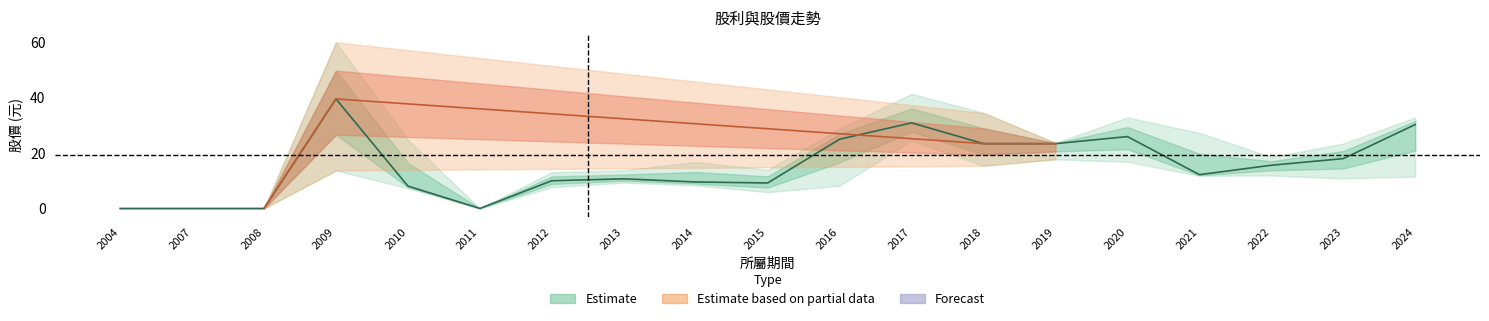

Is it true that 最高價 equals 26.1 at 2022?

False